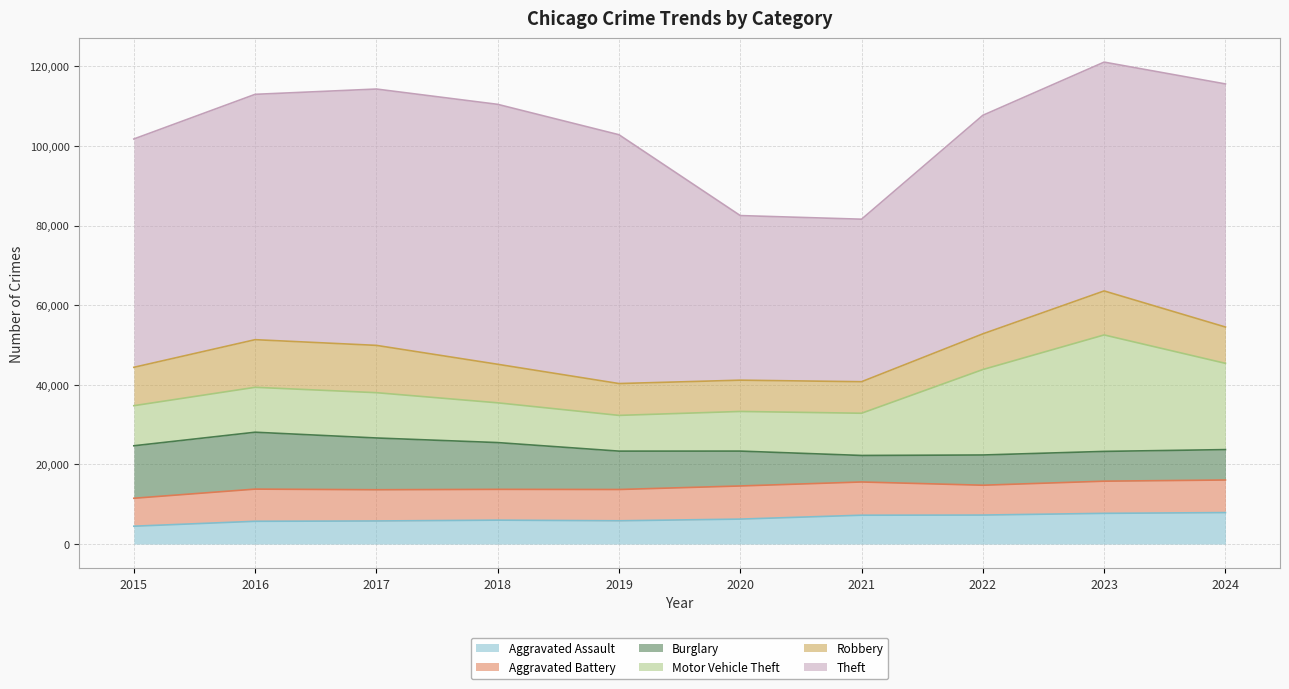

What is the difference between the Burglary values at 2021 and 2024?

976